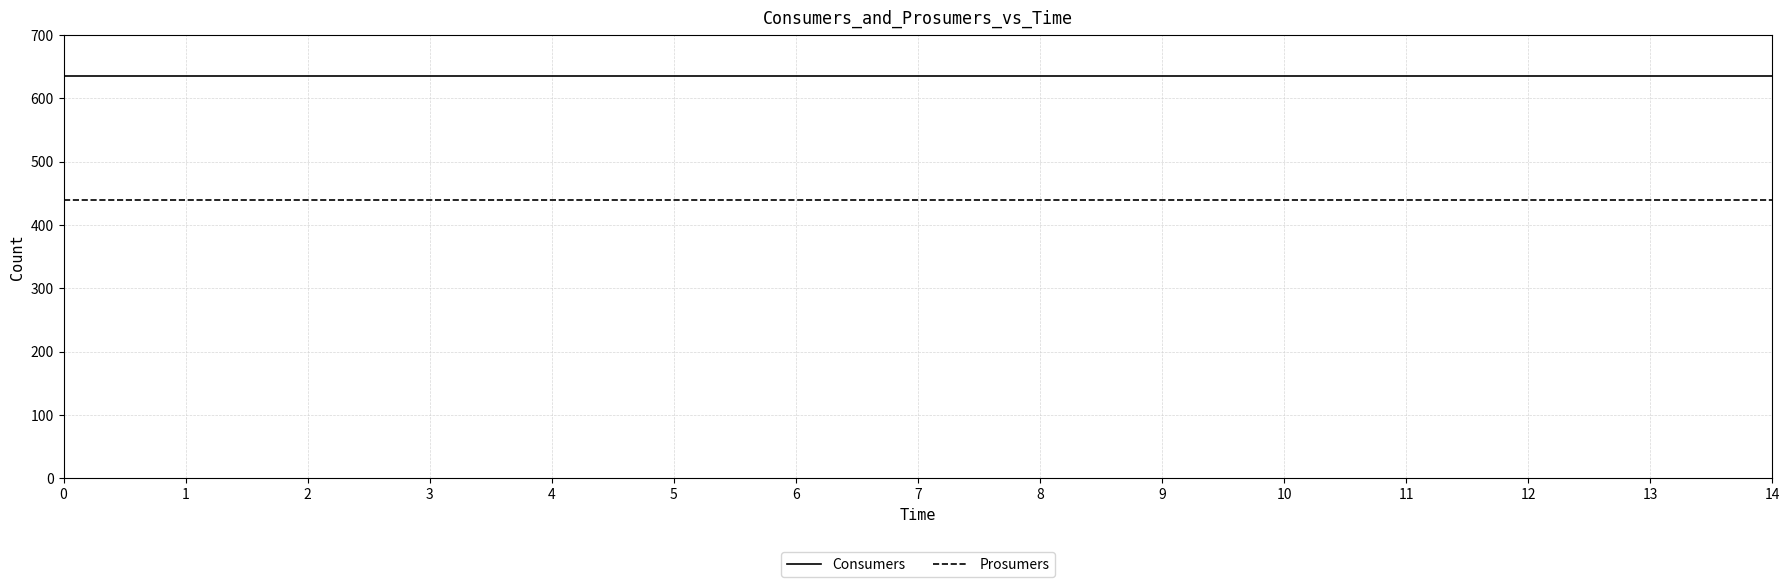

The value of Prosumers at 3 is 656. True or false?

False